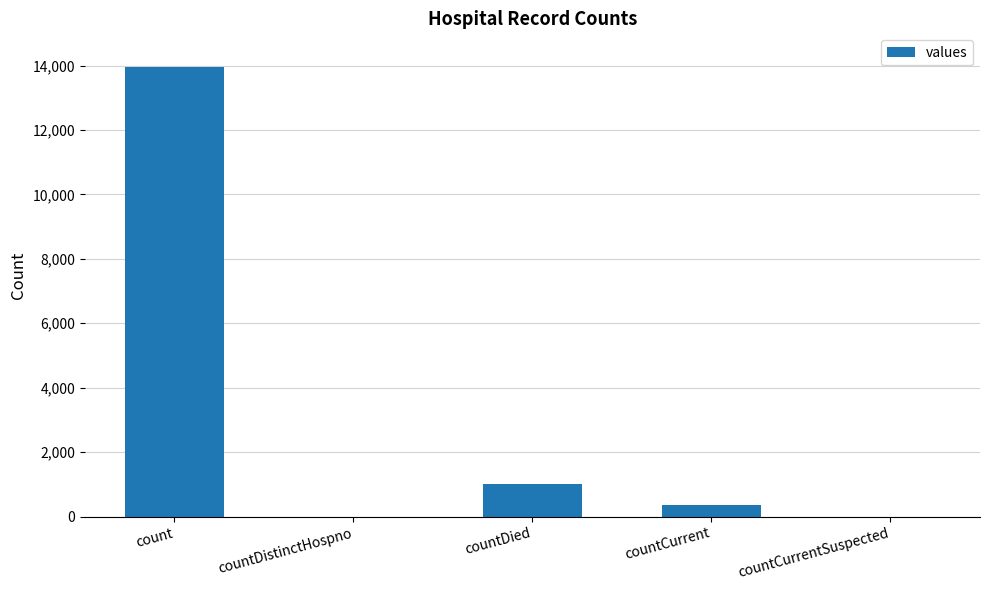

At which label does the data first exceed 373?

count